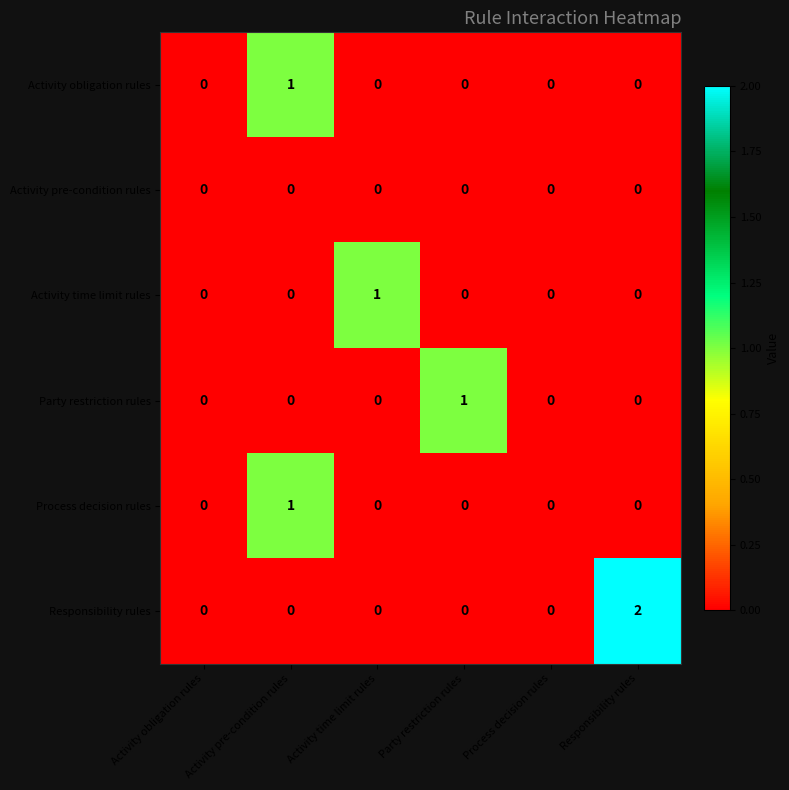

Is the value of Responsibility rules at Responsibility rules greater than the value of Party restriction rules at Responsibility rules?

Yes